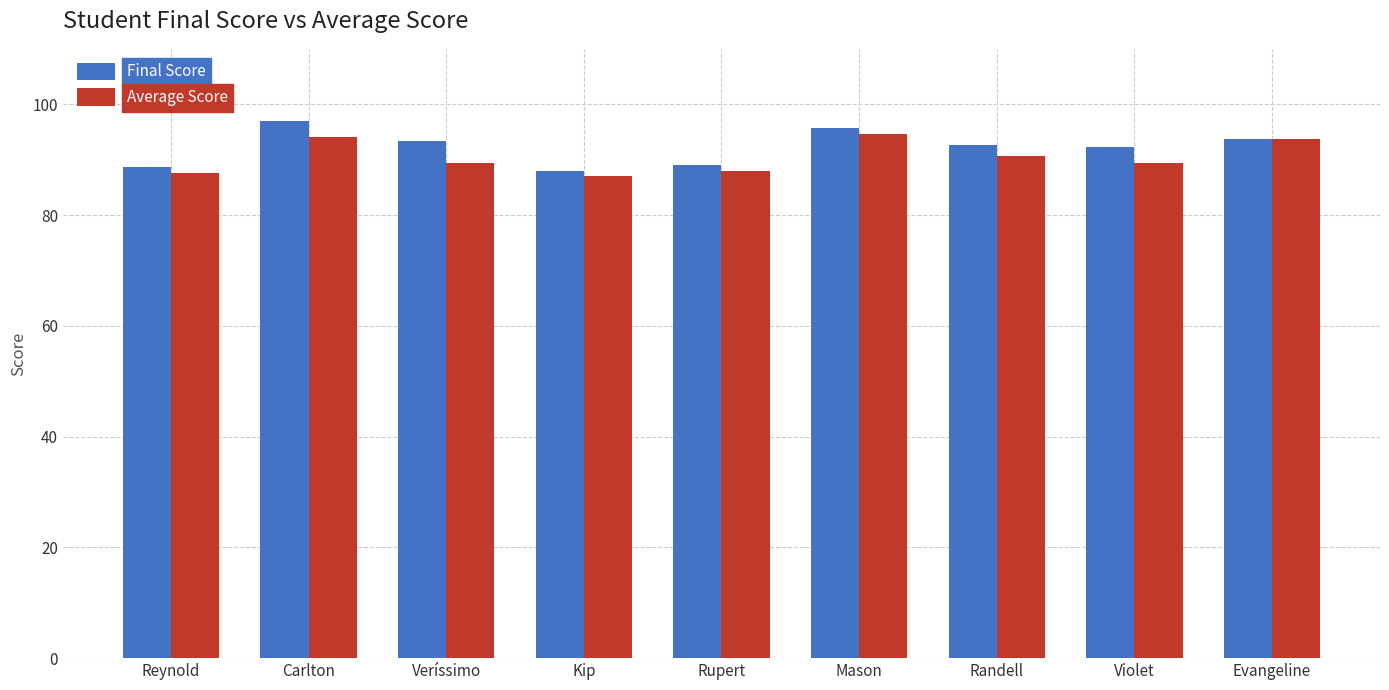

How many distinct data groups are displayed?

2